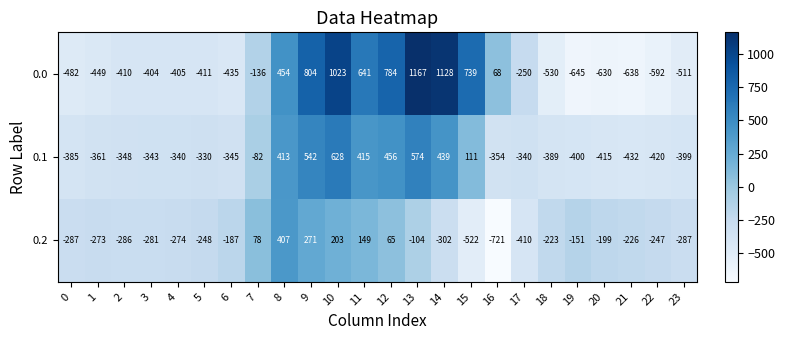

What value does the 0.1 series have at 12?

456.1